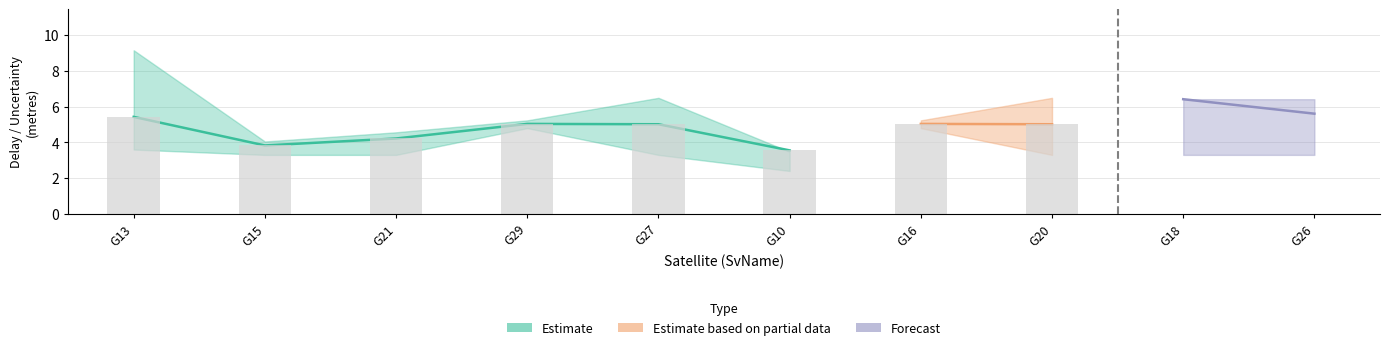

What is the value of the ionoDelayM_t2 bar at the 3rd from the left?

4.2